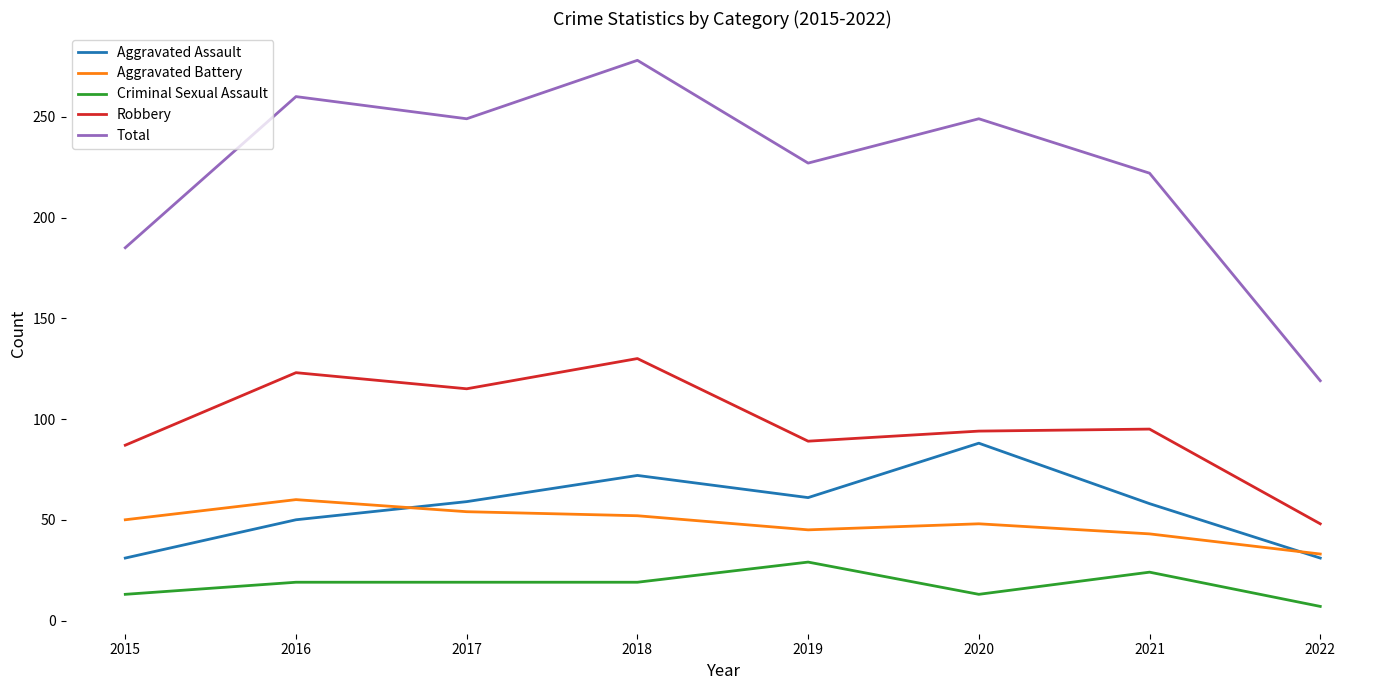

How many interior local peaks does the Robbery series have?

3